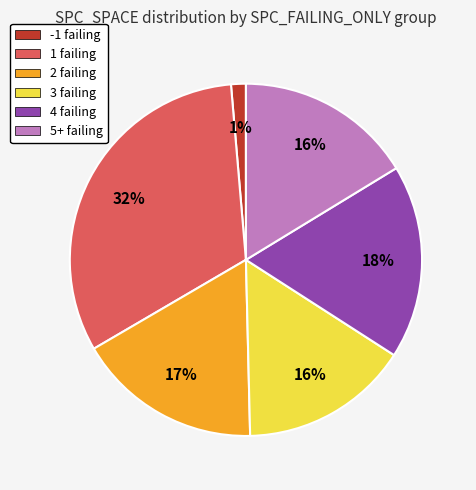

Do 2 failing and 4 failing together represent more than half of the pie?

No